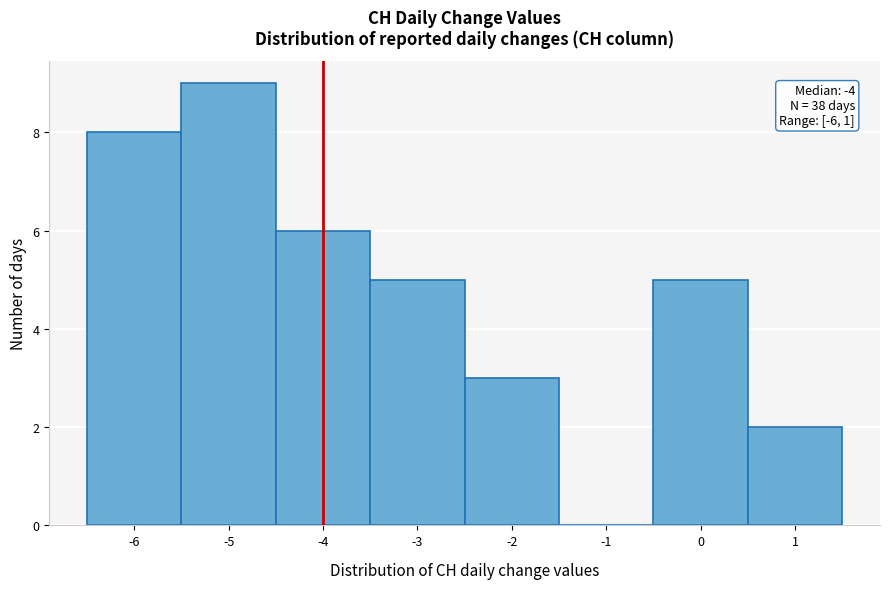

Which range on the x-axis has the tallest bar?

-5.5 to -4.5